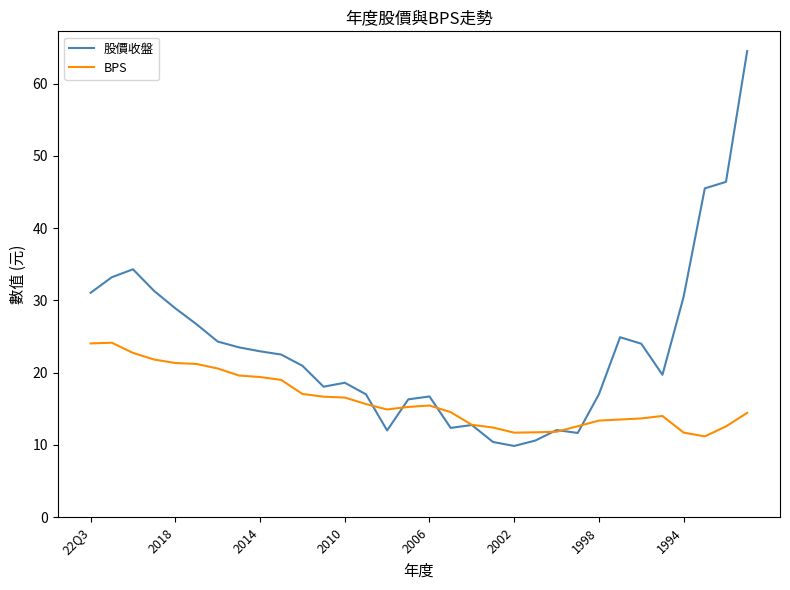

Rank the series by their maximum value, from highest to lowest.

股價收盤, BPS